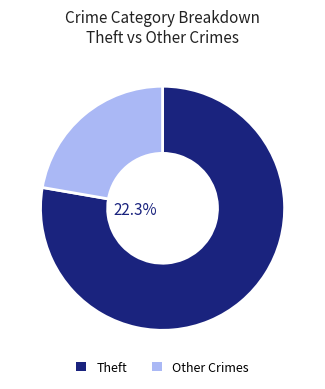

How much of the chart is everything except Theft?

22.3%